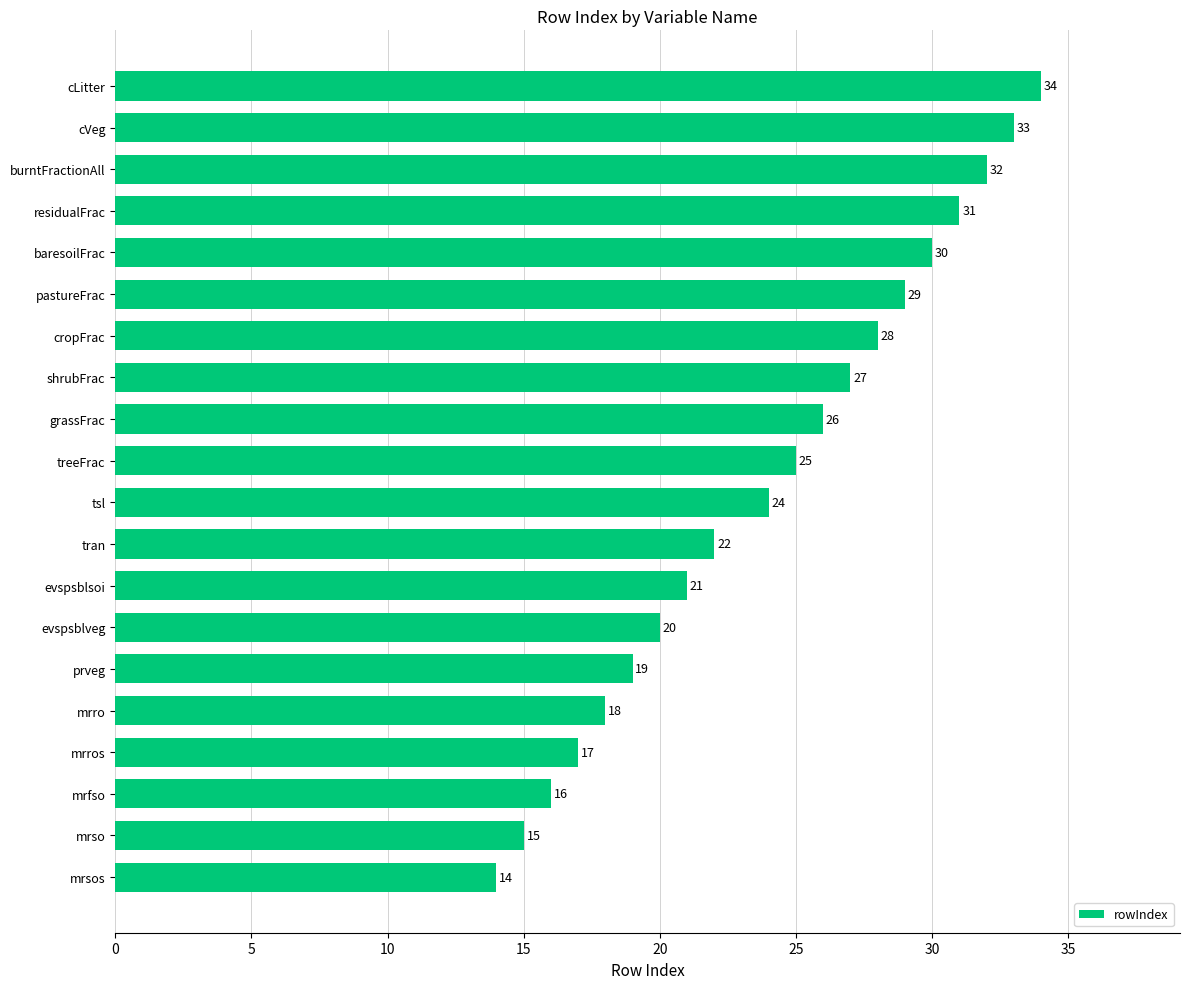

What is the minimum value shown in the chart?

14